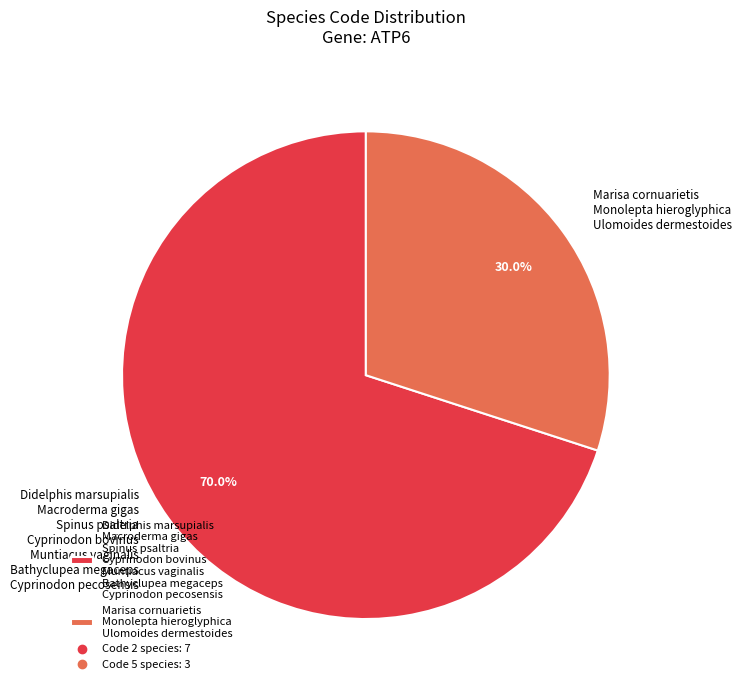

Is the sum of Didelphis marsupialis Macroderma gigas Spinus psaltria Cyprinodon bovinus Muntiacus vaginalis Bathyclupea megaceps Cyprinodon pecosensis and Marisa cornuarietis Monolepta hieroglyphica Ulomoides dermestoides greater than half?

Yes